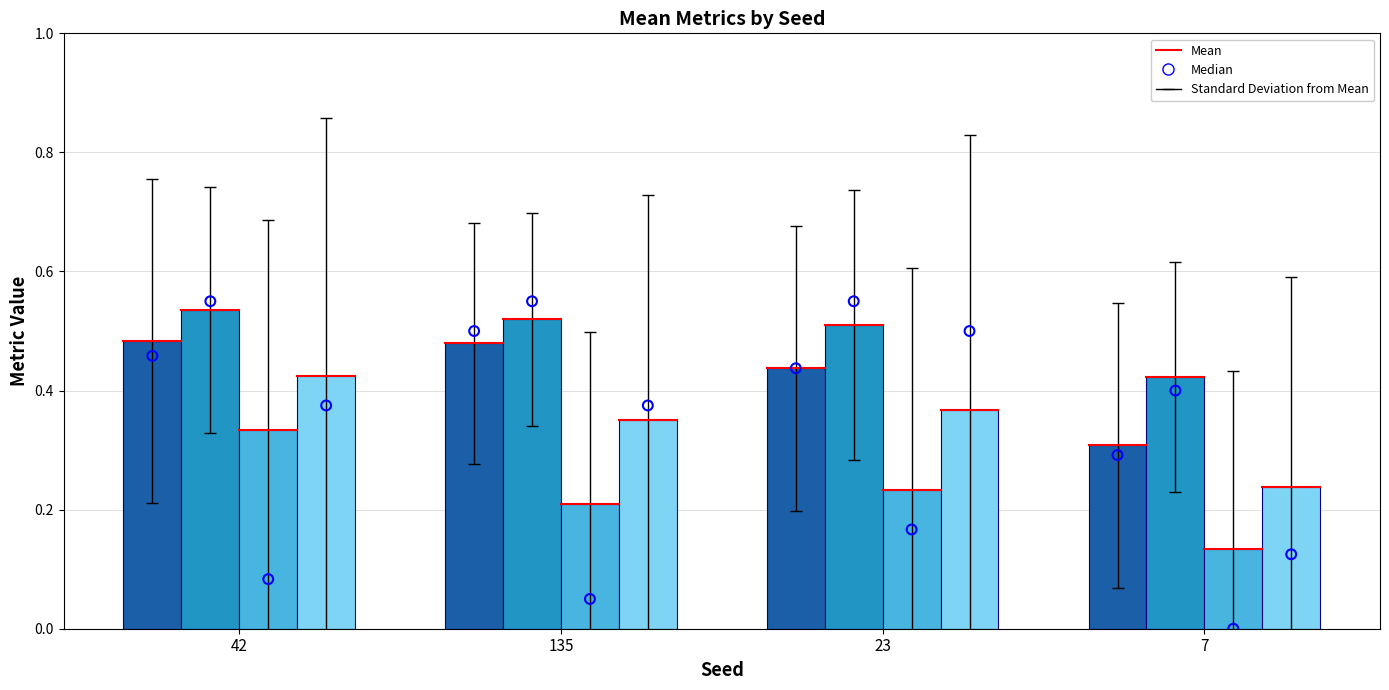

At how many categories does at least one series exceed 0?

4